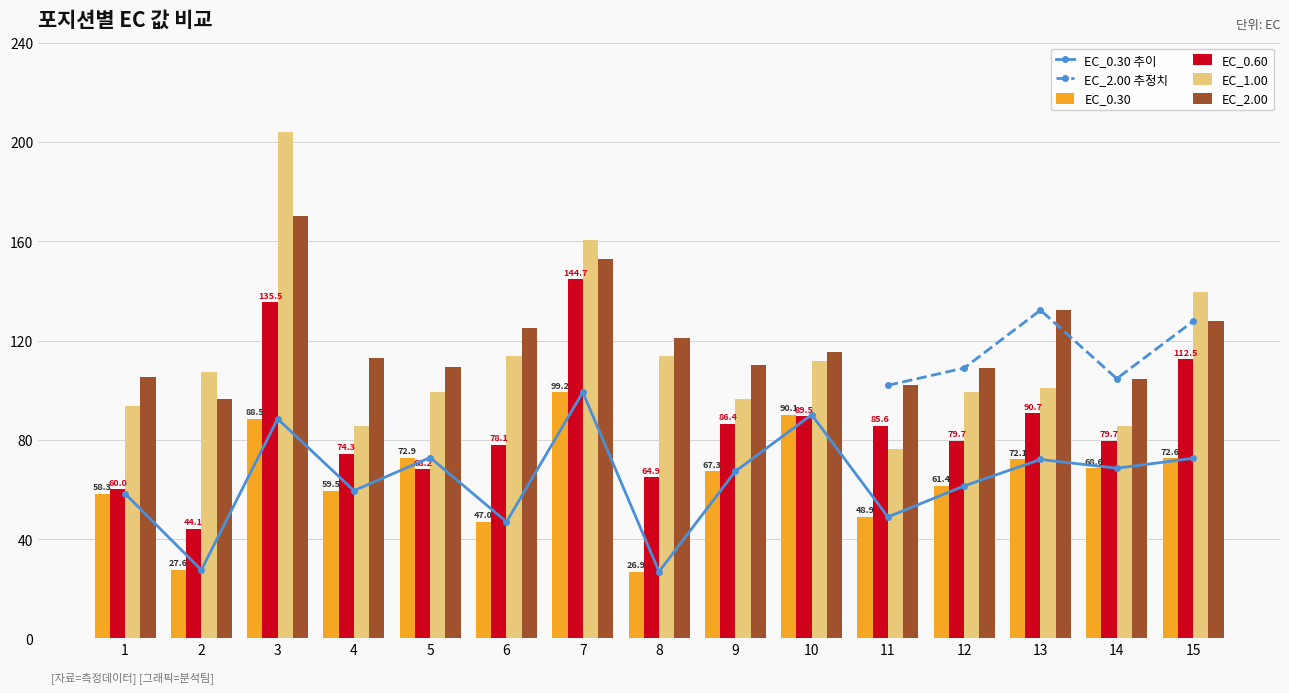

How many categories are shown in the chart?

15